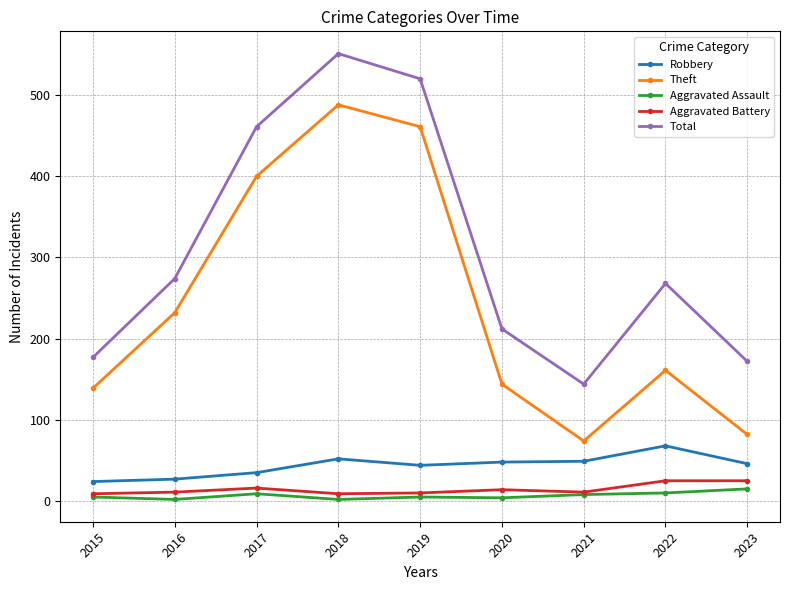

What is the value of the Theft point at the 9th from the left?

82